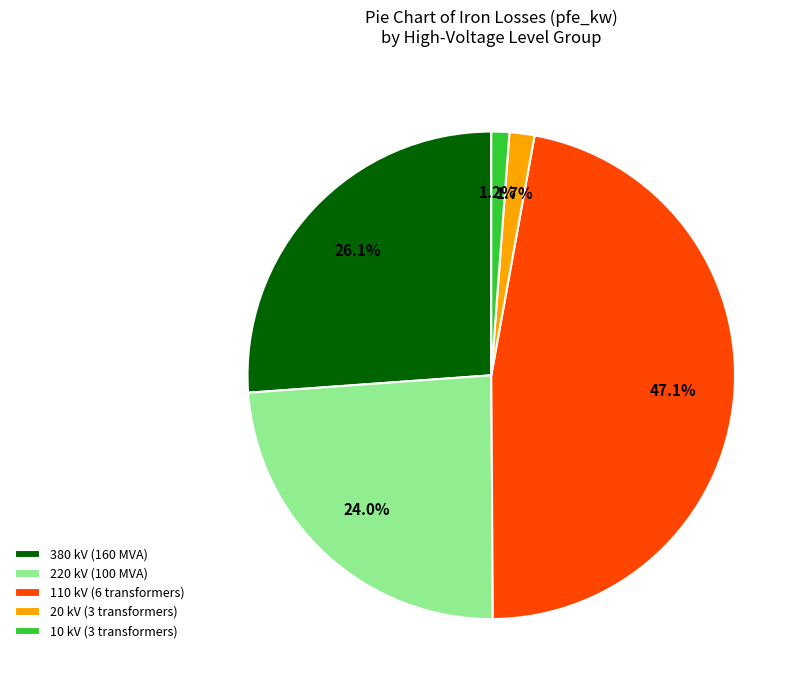

Is the sum of 10 kV (3 transformers) and 220 kV (100 MVA) greater than half?

No